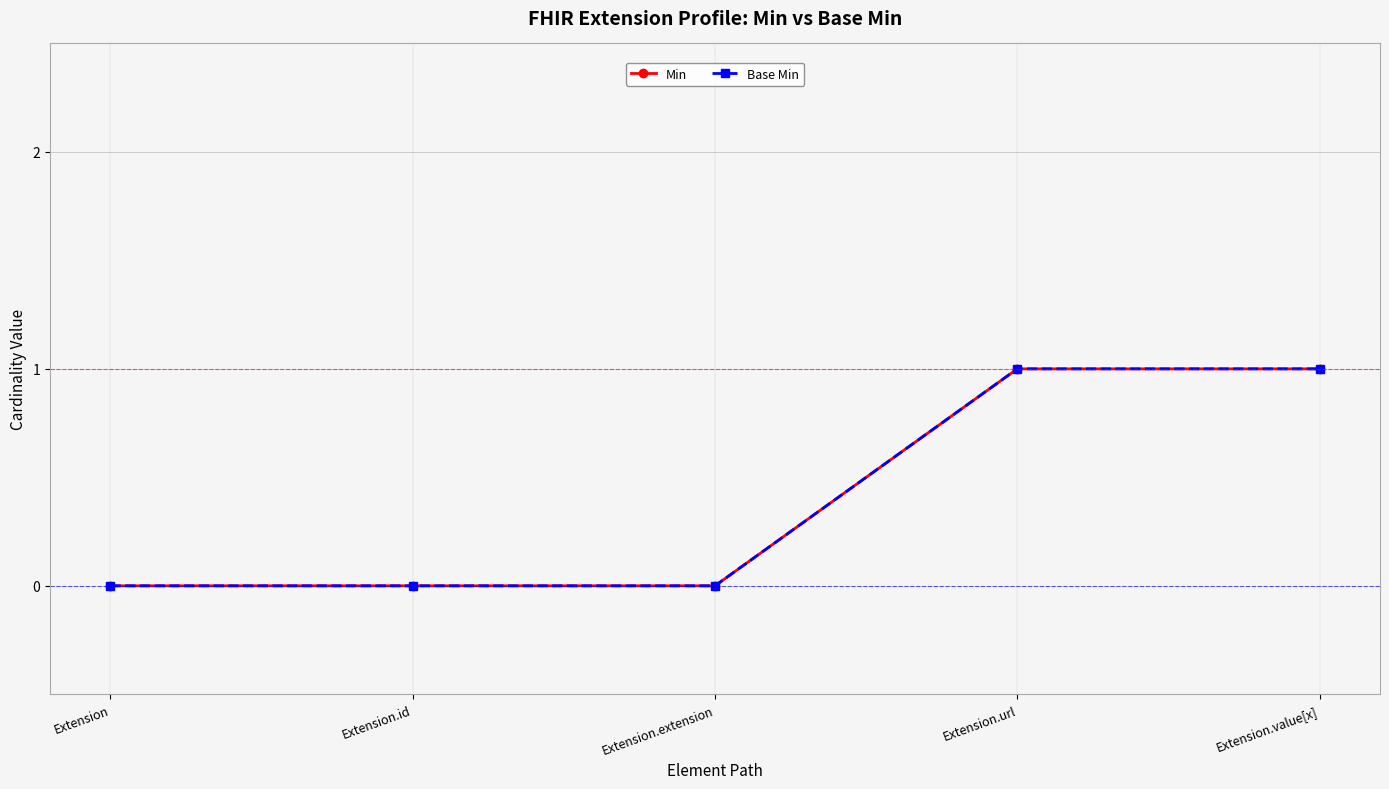

Reading left to right, transcribe all the data shown in this chart.

Min: 0	0	0	1	1
Base Min: 0	0	0	1	1